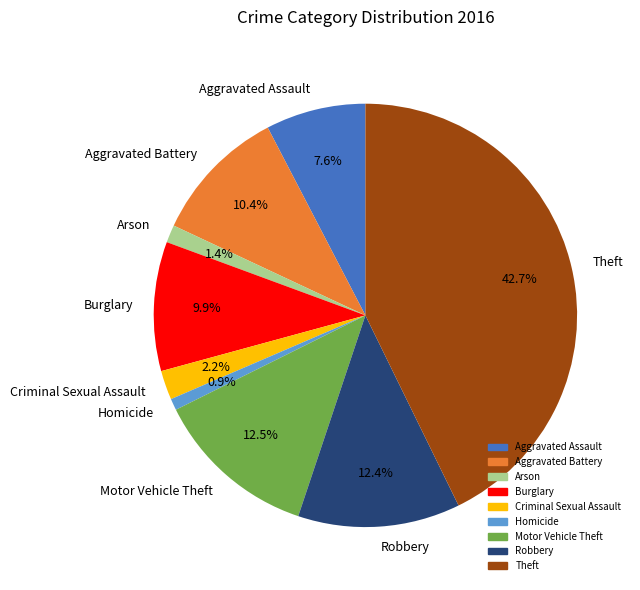

The Homicide slice represents 1% of the pie. True or false?

True